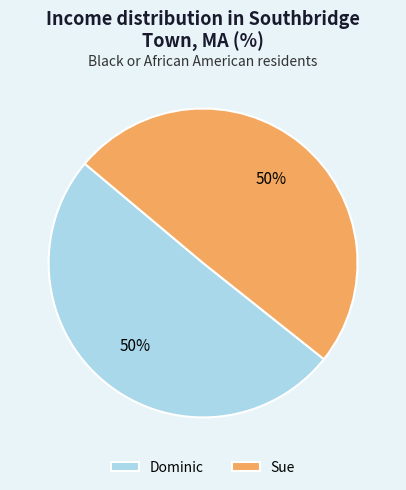

Do Dominic and Sue together represent more than half of the pie?

Yes